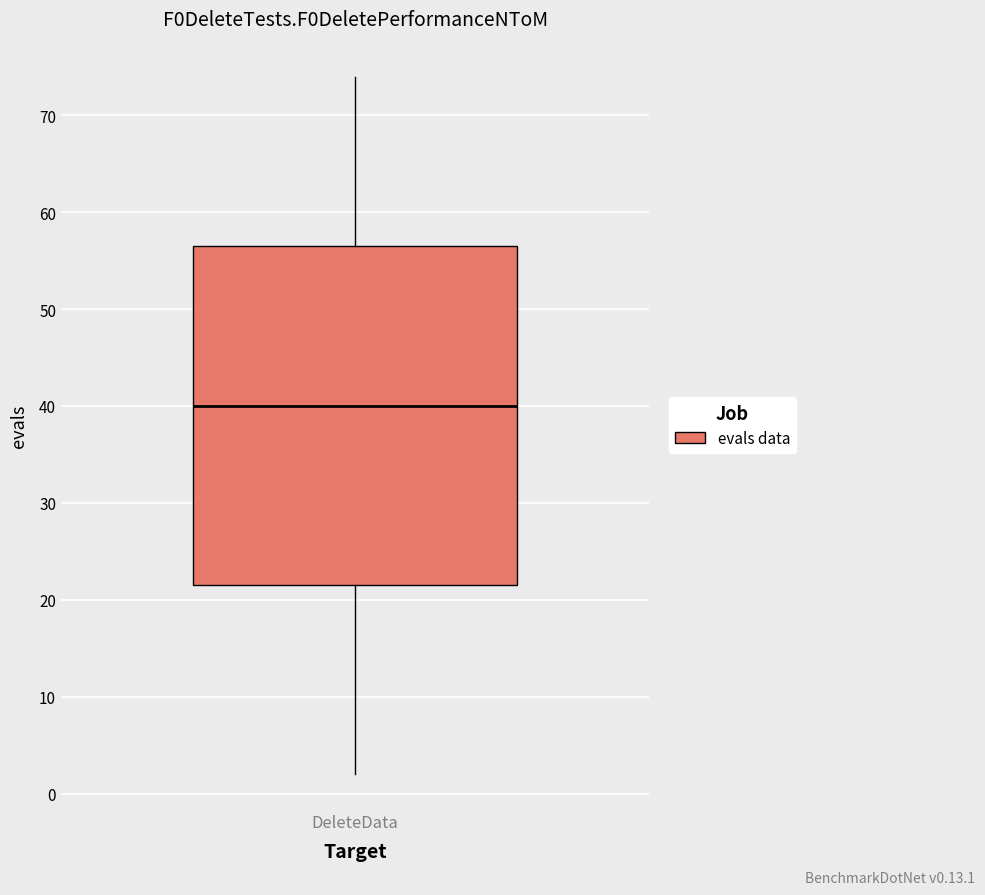

Read this box plot against the y-axis: the position of the median line, the range covered by the box, and the ends of both whiskers. The values are not printed on the chart, so give them approximately, as read against the axis.

median 40, box 22 to 57, whiskers 2 to 74